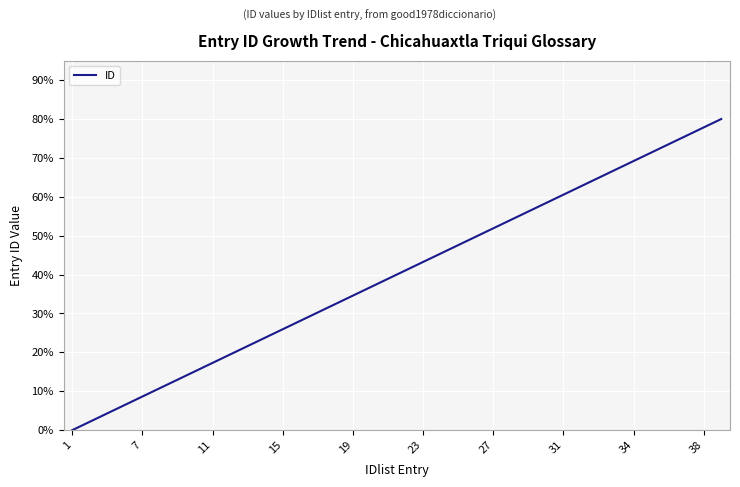

Is this an area chart (filled region under the line)?

No